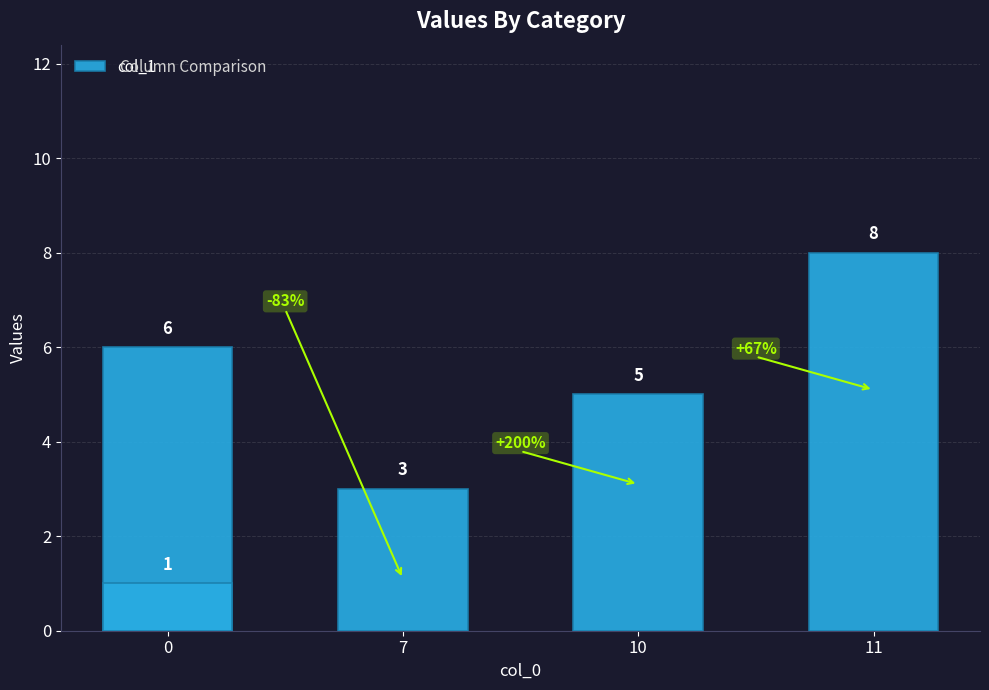

What is the value of the 1st bar from the left?

6